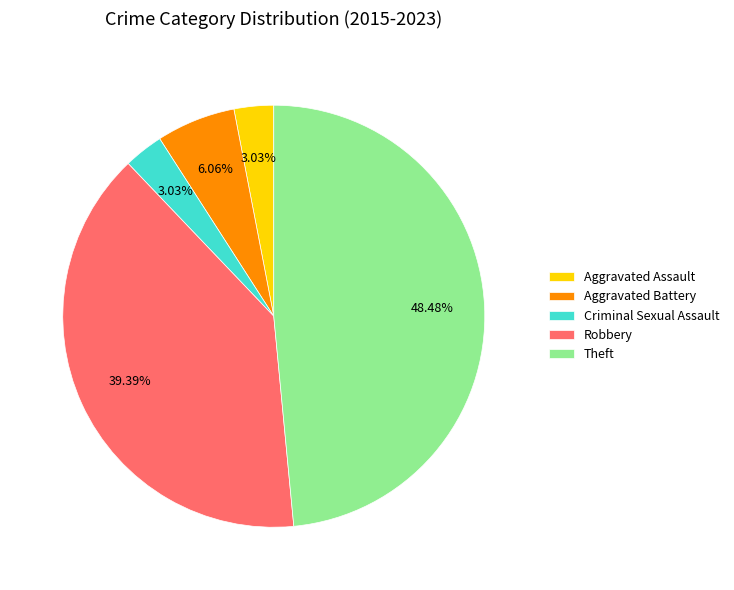

Combined, do Robbery and Aggravated Assault account for over 50%?

No